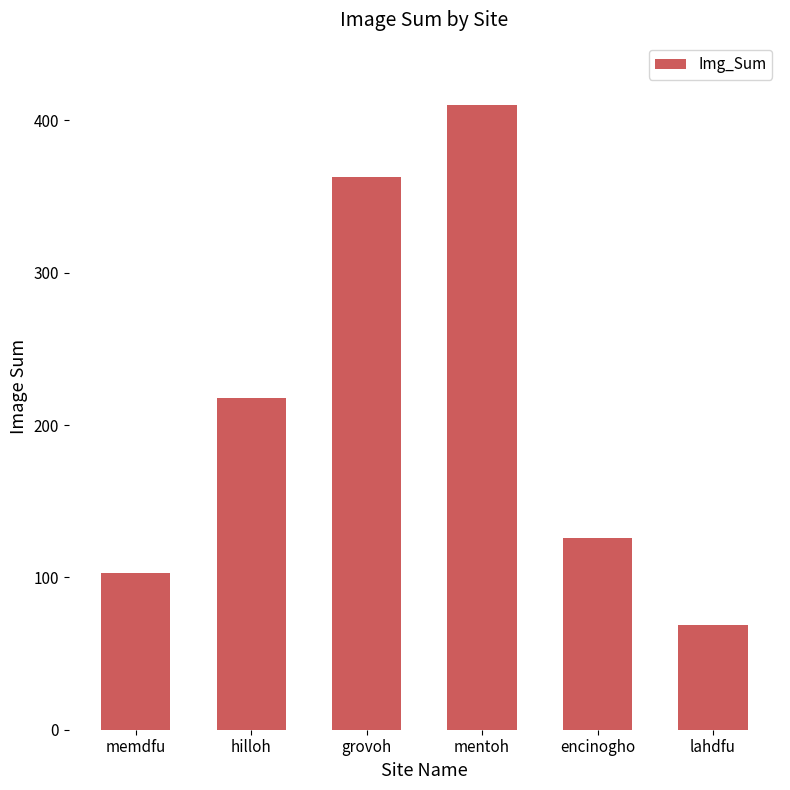

What is the change in value from memdfu to hilloh?

+115